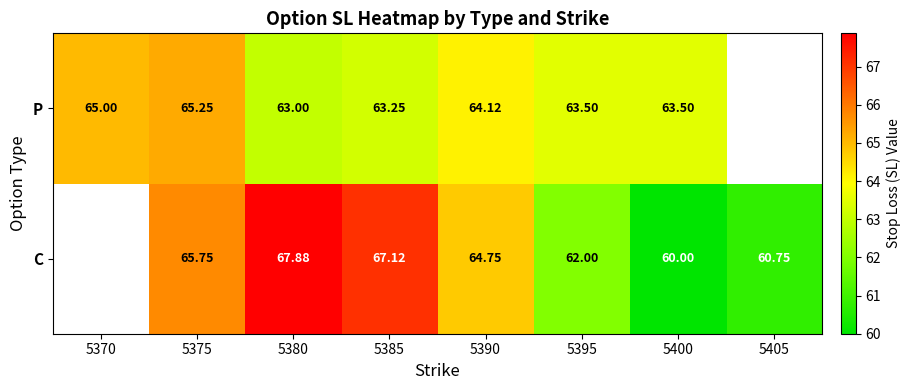

Rank the series at 5400 from highest to lowest value.

P, C